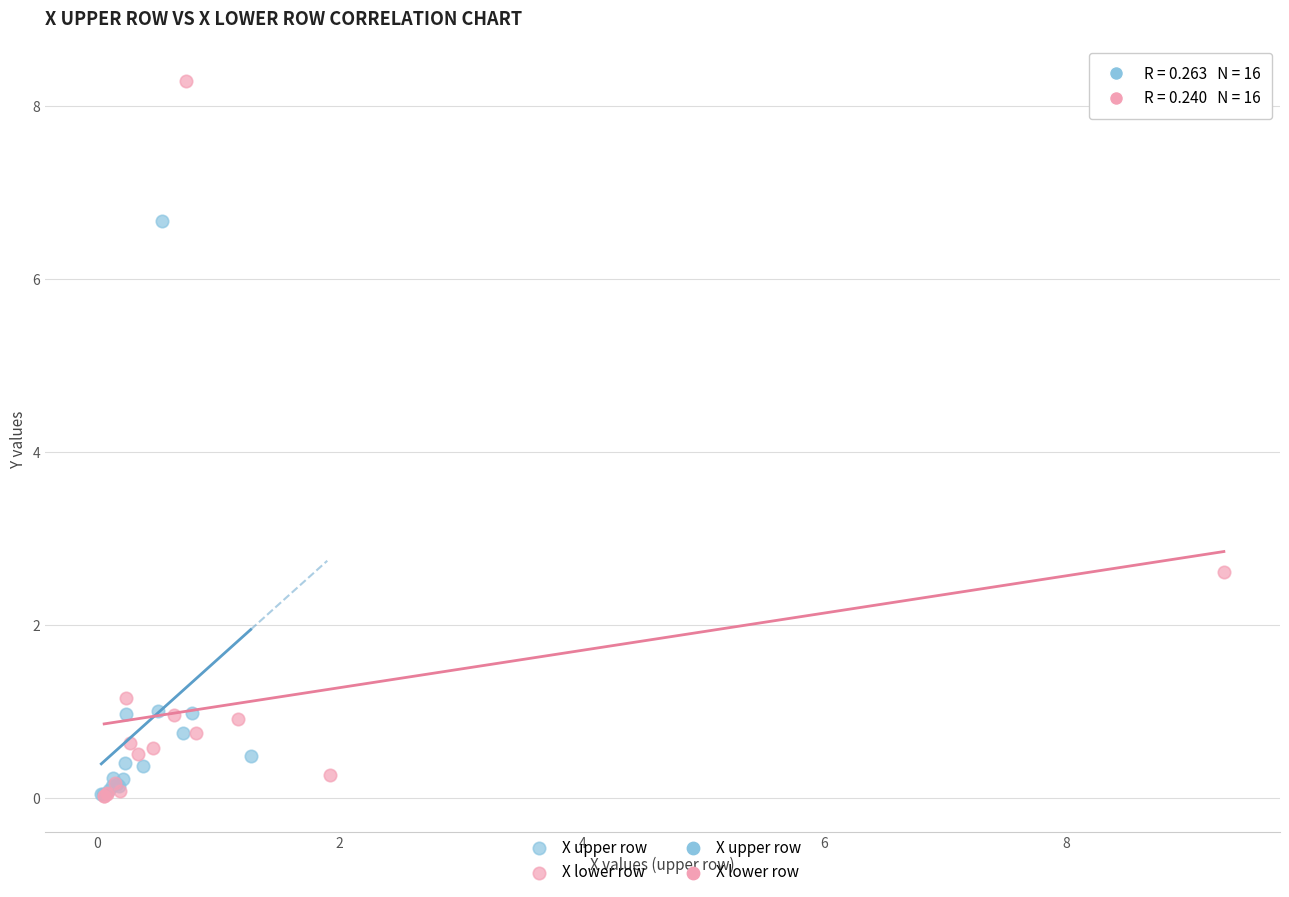

Which series contains the highest Y value?

X lower row